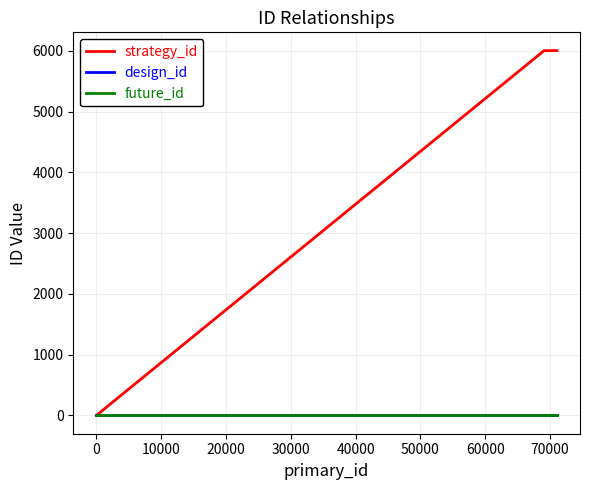

Does the chart have visible grid lines?

Yes